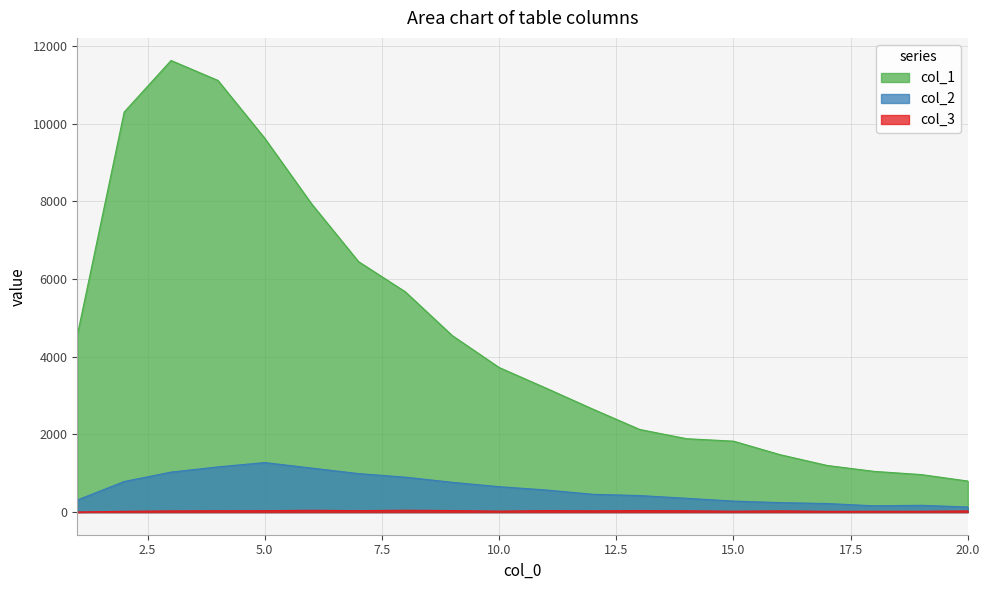

Reading left to right, extract all data points from this chart.

col_1: 1=4554	2=10303	3=11631	4=11118	5=9627	6=7937	7=6452	8=5673	9=4547	10=3725	11=3194	12=2653	13=2129	14=1891	15=1828	16=1478	17=1202	18=1050	19=968	20=801
col_2: 1=312	2=789	3=1031	4=1165	5=1277	6=1135	7=993	8=901	9=768	10=656	11=571	12=460	13=427	14=357	15=285	16=245	17=222	18=163	19=176	20=133
col_3: 1=4	2=21	3=32	4=36	5=38	6=47	7=39	8=48	9=41	10=26	11=40	12=34	13=40	14=35	15=24	16=33	17=21	18=22	19=23	20=32